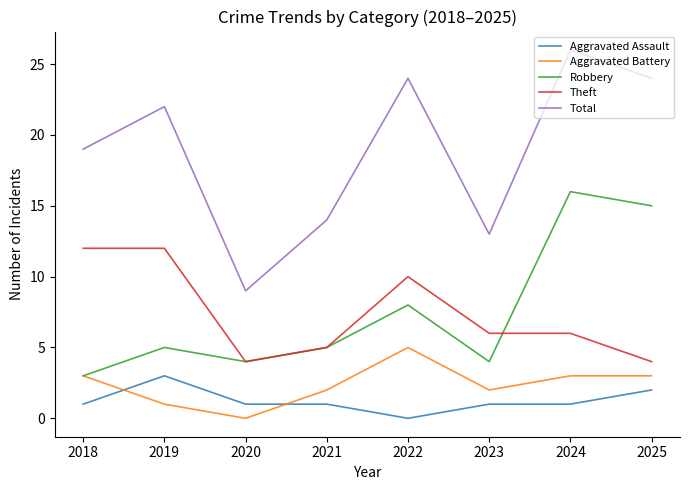

Rank the series by their maximum value, from lowest to highest.

Aggravated Assault, Aggravated Battery, Theft, Robbery, Total